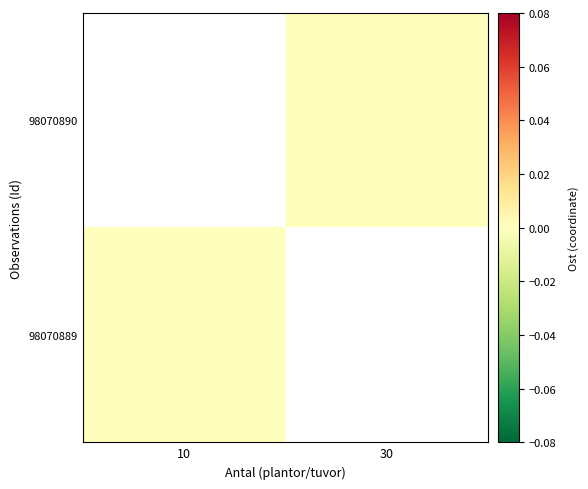

Is the value of 98070890 at 30 greater than the value of 98070889 at 30?

No